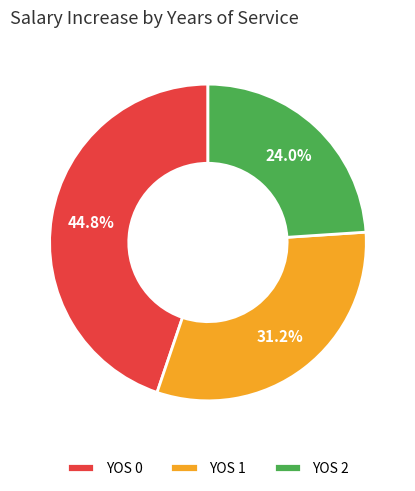

Does any single category account for the majority?

No